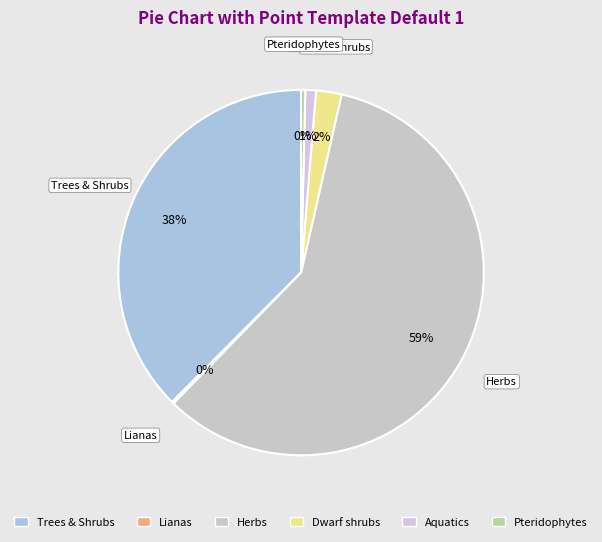

Is the sum of Aquatics and Dwarf shrubs greater than half?

No